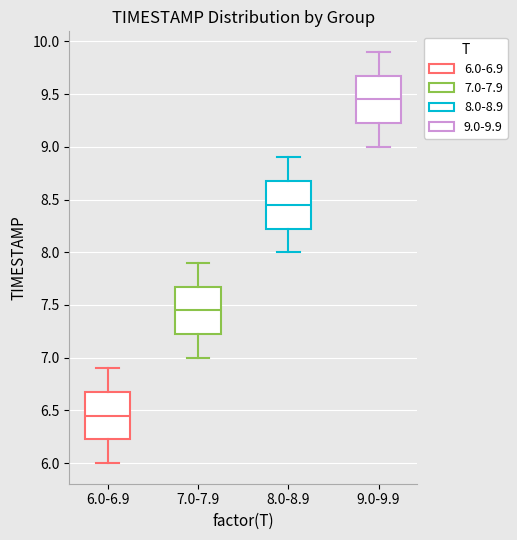

Reading left to right, read every box against the y-axis: the position of its median line, the range the box covers, and the ends of its whiskers. The values are not printed on the chart, so give them approximately, as read against the axis.

6.0-6.9: median 6.45, box 6.25 to 6.70, whiskers 6.00 to 6.90
7.0-7.9: median 7.45, box 7.25 to 7.70, whiskers 7.00 to 7.90
8.0-8.9: median 8.45, box 8.25 to 8.70, whiskers 8.00 to 8.90
9.0-9.9: median 9.45, box 9.25 to 9.70, whiskers 9.00 to 9.90